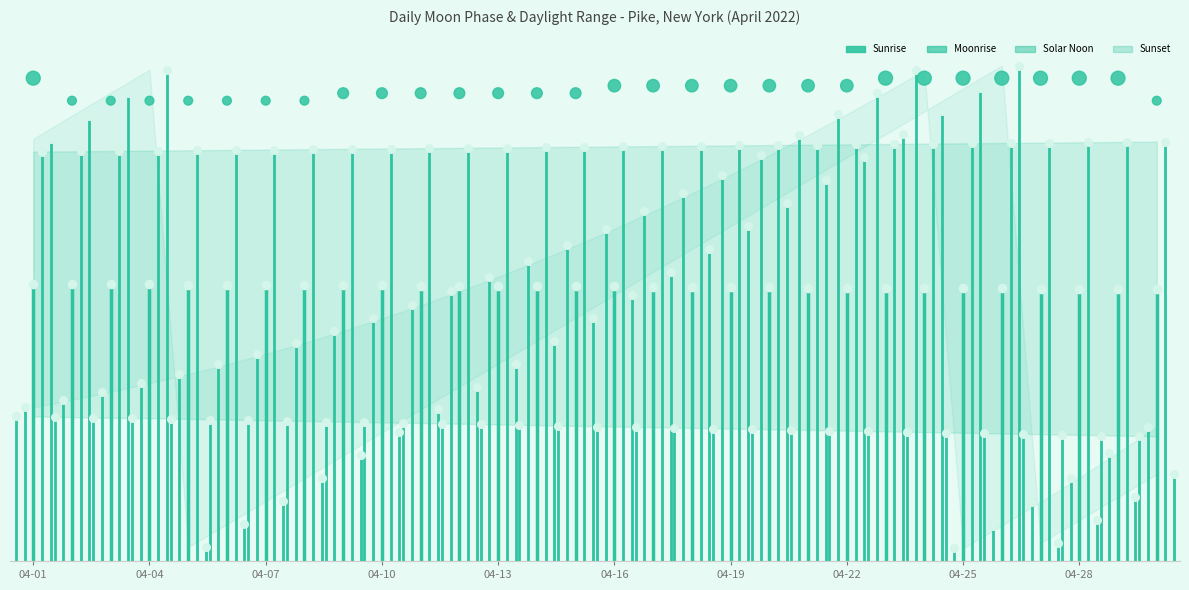

Between 2022-04-26 and 2022-04-20, which is larger?

2022-04-26